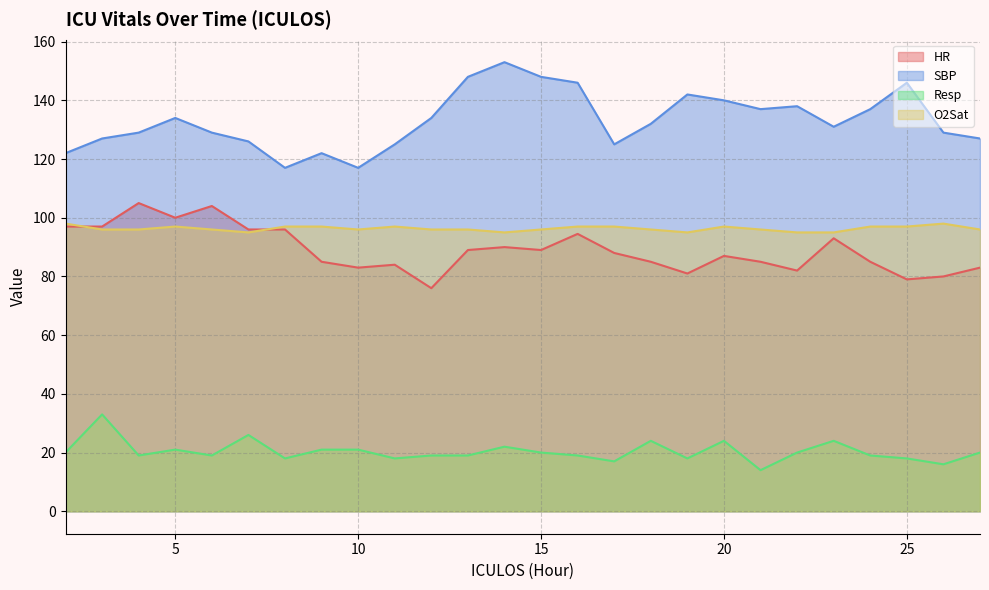

The value of O2Sat at 22 is 95.0. True or false?

True